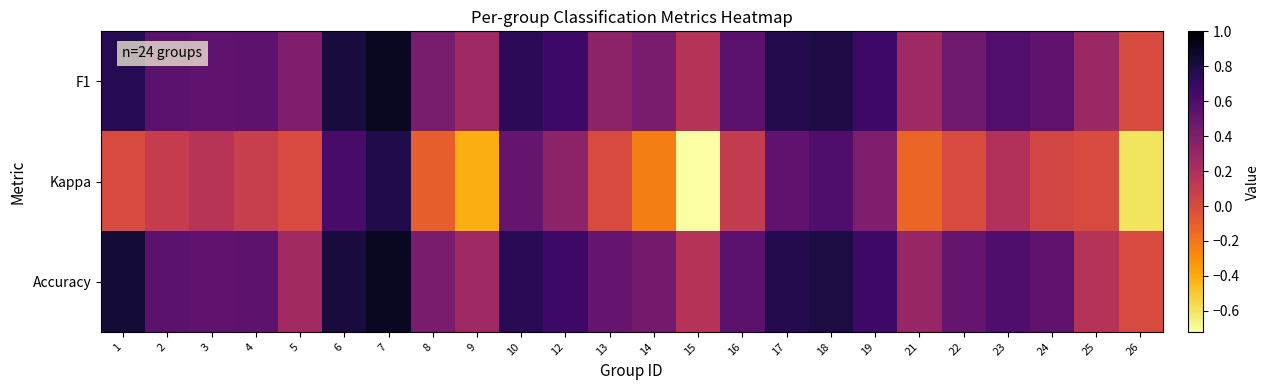

What is the difference between the highest and lowest values at 13?

0.5